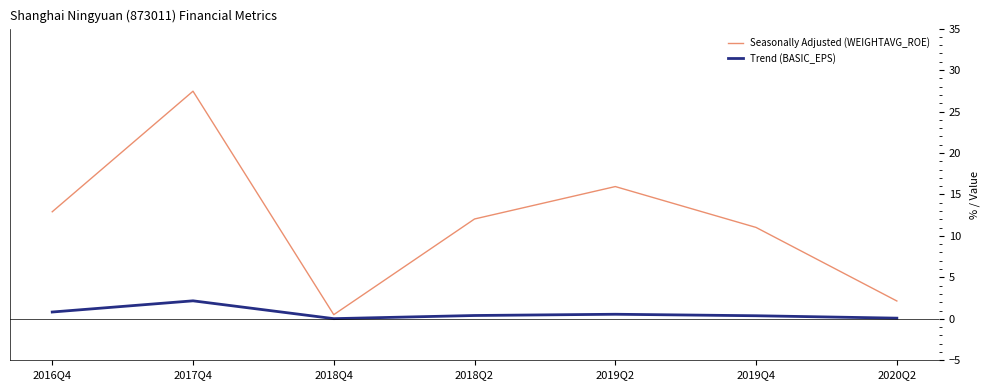

Is it true that Trend (BASIC_EPS) equals 0.6 at 2019Q2?

True